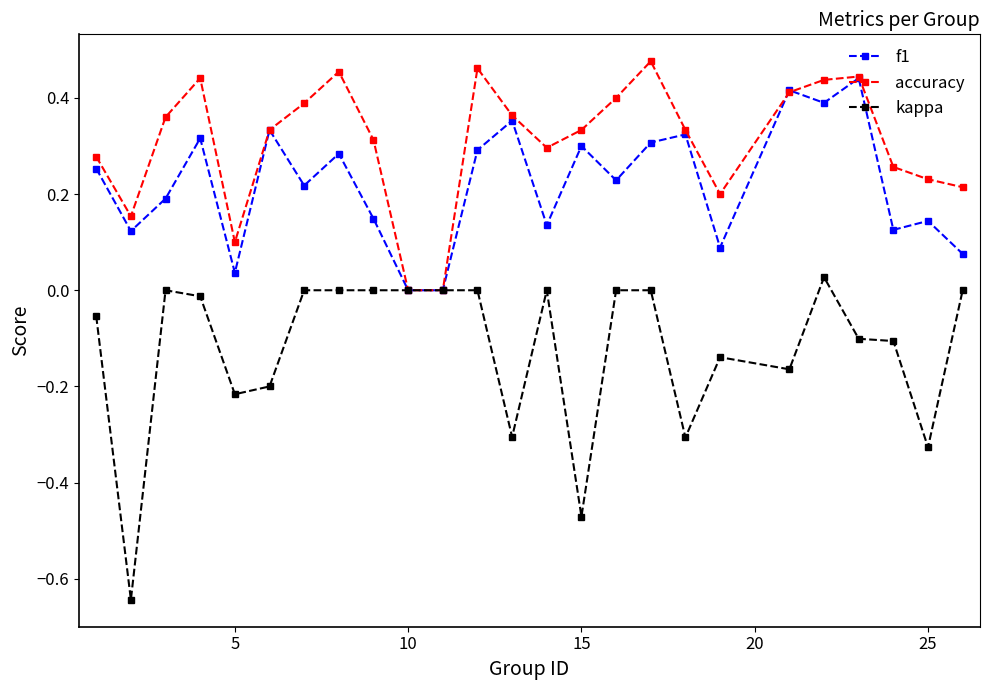

List the series in order of their overall mean, lowest first.

kappa, f1, accuracy